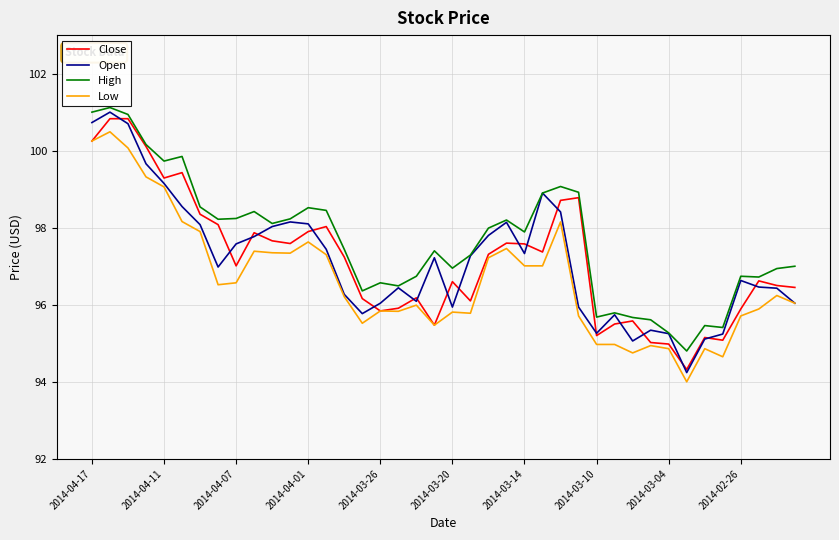

True or false: Open and Close cross at least once.

True